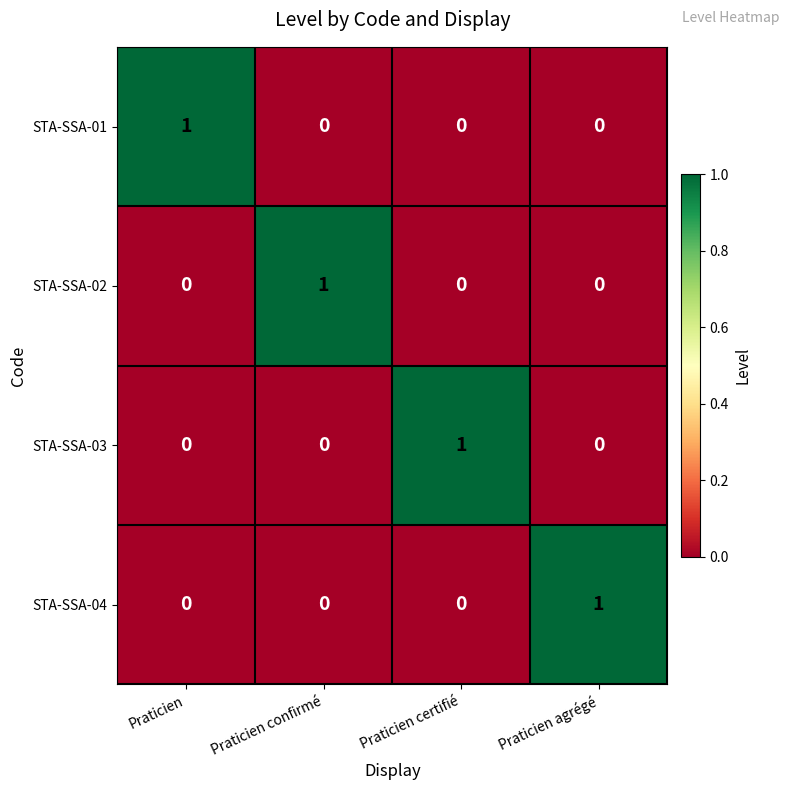

Reading left to right, what are all the values shown in this chart?

STA-SSA-01: Praticien=1	Praticien confirmé=0	Praticien certifié=0	Praticien agrégé=0
STA-SSA-02: Praticien=0	Praticien confirmé=1	Praticien certifié=0	Praticien agrégé=0
STA-SSA-03: Praticien=0	Praticien confirmé=0	Praticien certifié=1	Praticien agrégé=0
STA-SSA-04: Praticien=0	Praticien confirmé=0	Praticien certifié=0	Praticien agrégé=1